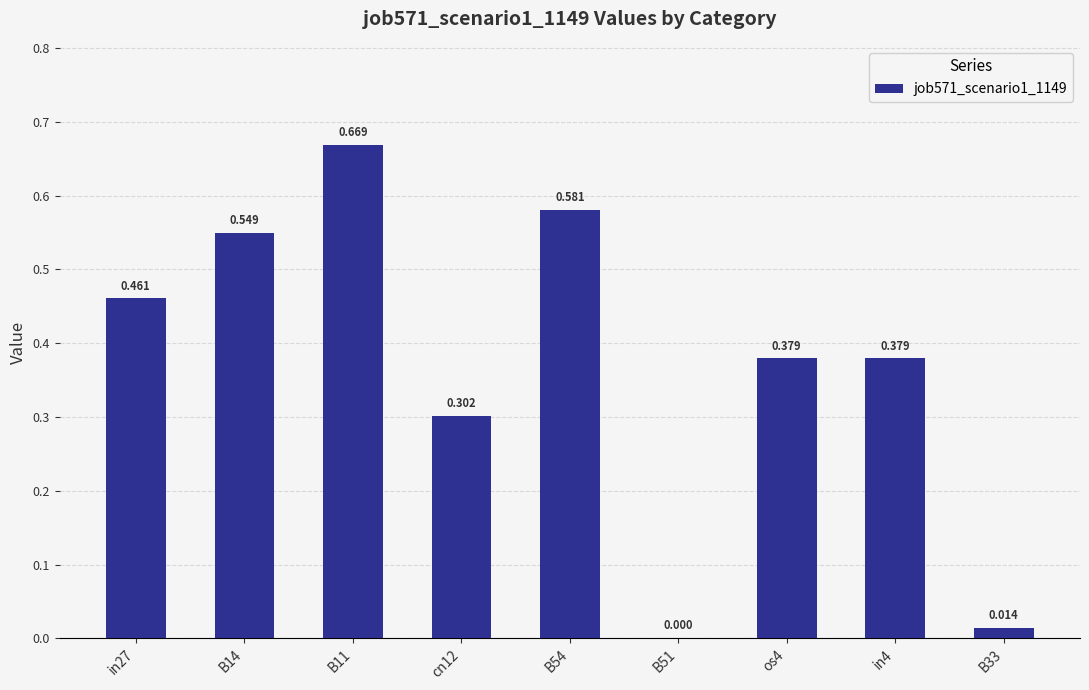

What position from the right is B33?

1